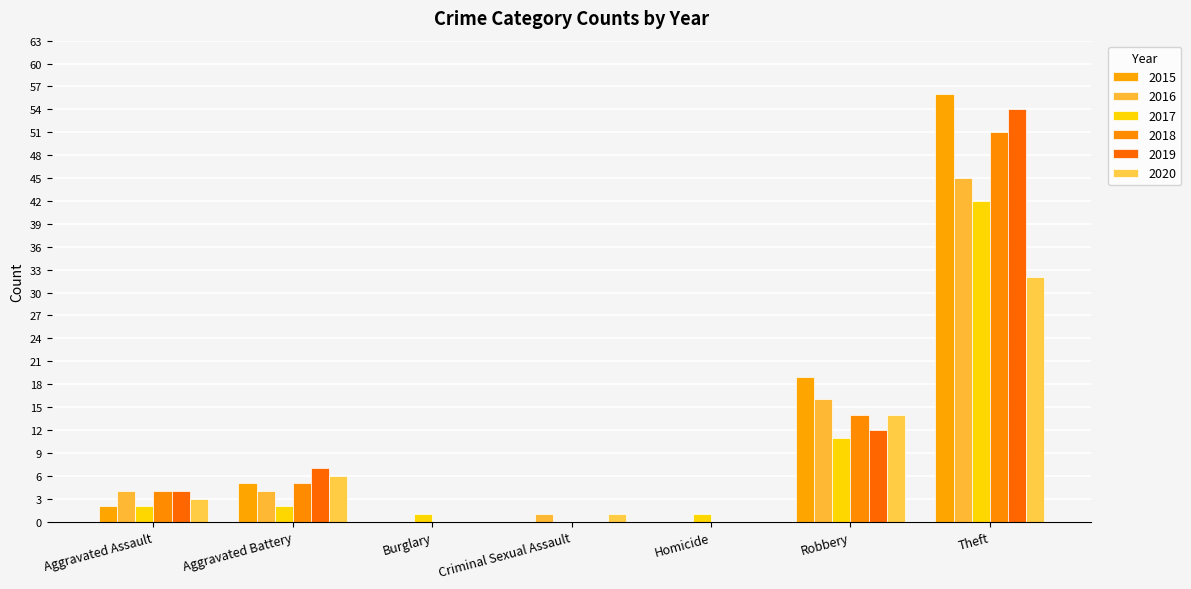

Reading right to left, extract all data points from this chart.

2015: Theft=56	Robbery=19	Homicide=0	Criminal Sexual Assault=0	Burglary=0	Aggravated Battery=5	Aggravated Assault=2
2016: Theft=45	Robbery=16	Homicide=0	Criminal Sexual Assault=1	Burglary=0	Aggravated Battery=4	Aggravated Assault=4
2017: Theft=42	Robbery=11	Homicide=1	Criminal Sexual Assault=0	Burglary=1	Aggravated Battery=2	Aggravated Assault=2
2018: Theft=51	Robbery=14	Homicide=0	Criminal Sexual Assault=0	Burglary=0	Aggravated Battery=5	Aggravated Assault=4
2019: Theft=54	Robbery=12	Homicide=0	Criminal Sexual Assault=0	Burglary=0	Aggravated Battery=7	Aggravated Assault=4
2020: Theft=32	Robbery=14	Homicide=0	Criminal Sexual Assault=1	Burglary=0	Aggravated Battery=6	Aggravated Assault=3